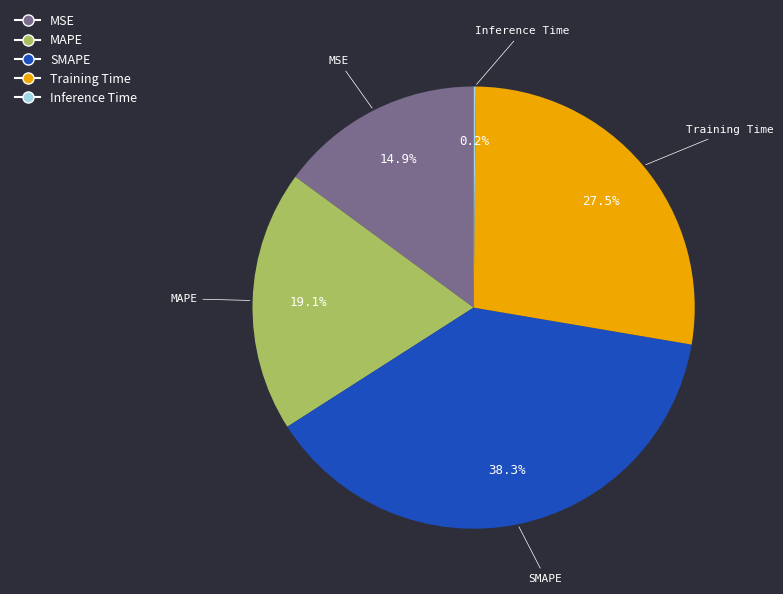

What is the ratio of the value at SMAPE to the value at MAPE?

2.0